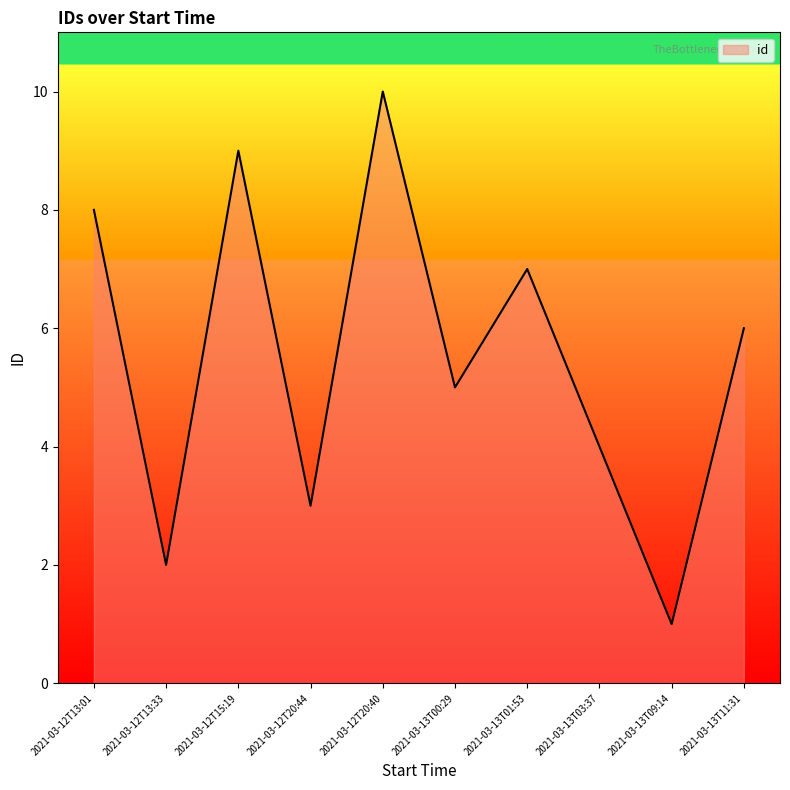

Reading left to right, what are all the values shown in this chart?

2021-03-12T13:01=8	2021-03-12T13:33=2	2021-03-12T15:19=9	2021-03-12T20:44=3	2021-03-12T20:40=10	2021-03-13T00:29=5	2021-03-13T01:53=7	2021-03-13T03:37=4	2021-03-13T09:14=1	2021-03-13T11:31=6